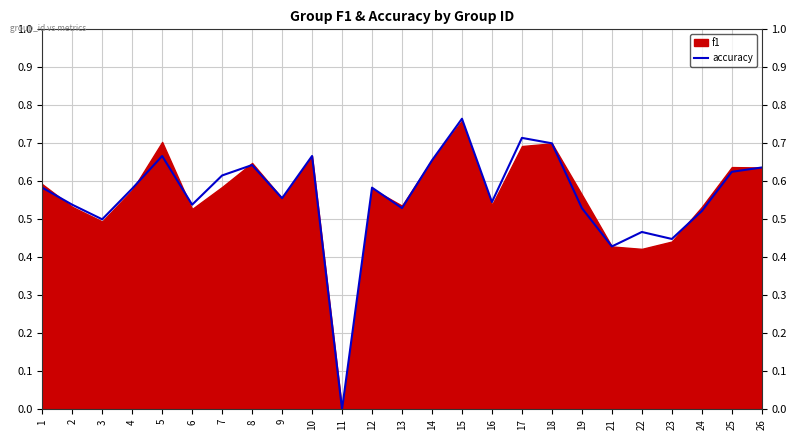

What is the maximum value shown in the chart?

0.8